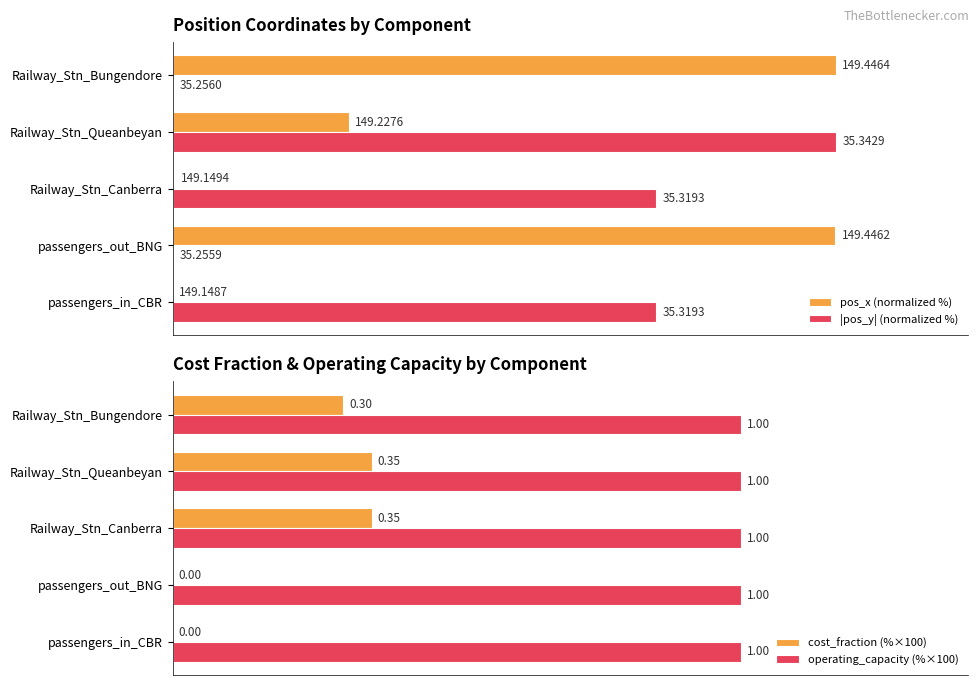

How many data points does each series have?

5